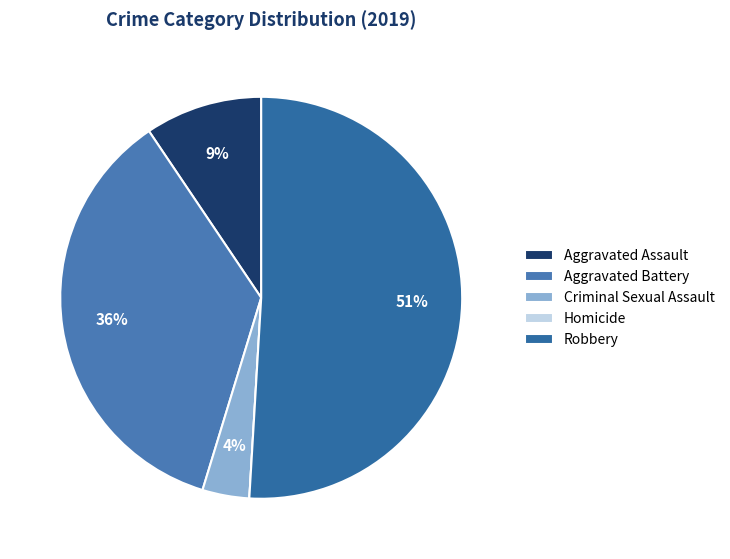

To the nearest percent, what portion does Aggravated Battery represent?

36%